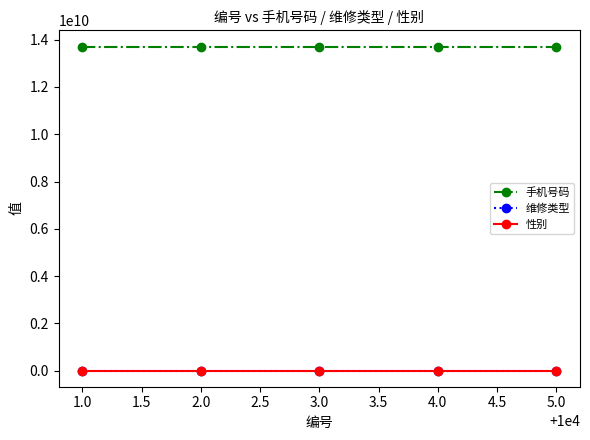

What is the greatest value displayed?

13711111115